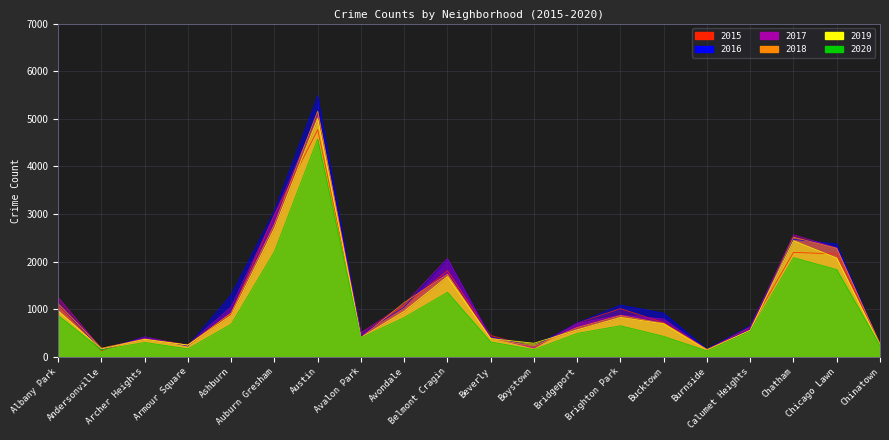

In 2020, how many points are lower than both neighbors (excluding endpoints)?

5